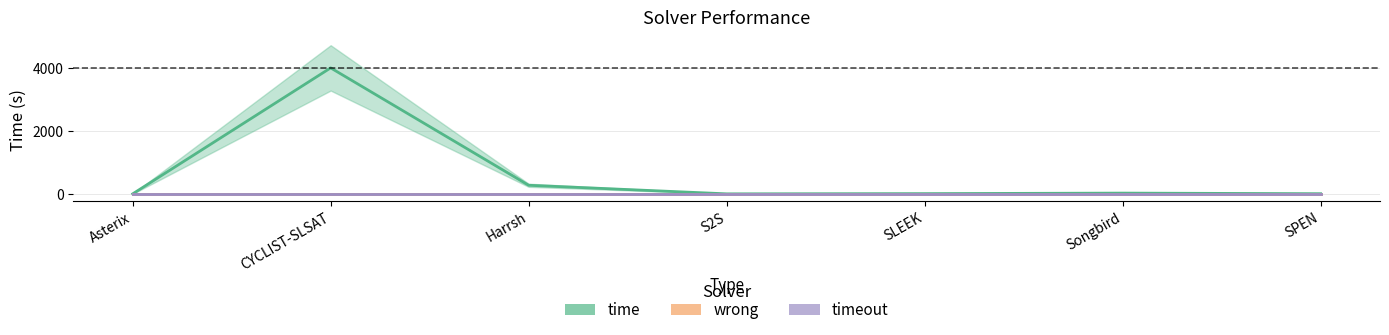

What is the difference between the maximum and minimum values in the time series?

4017.1